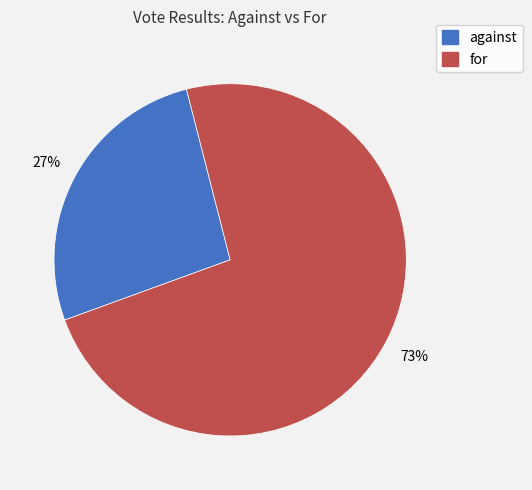

To the nearest percent, what percentage of the pie is for?

73%